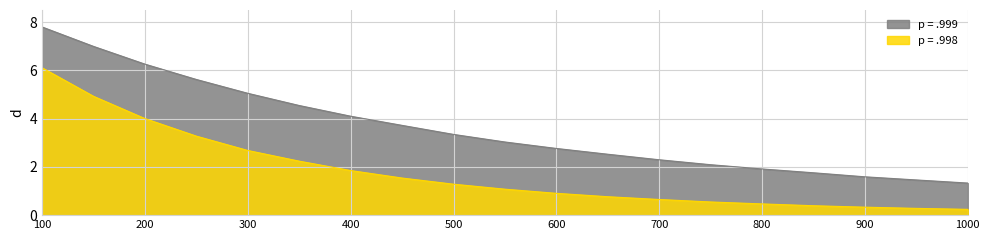

What is the minimum value shown in the chart?

0.2